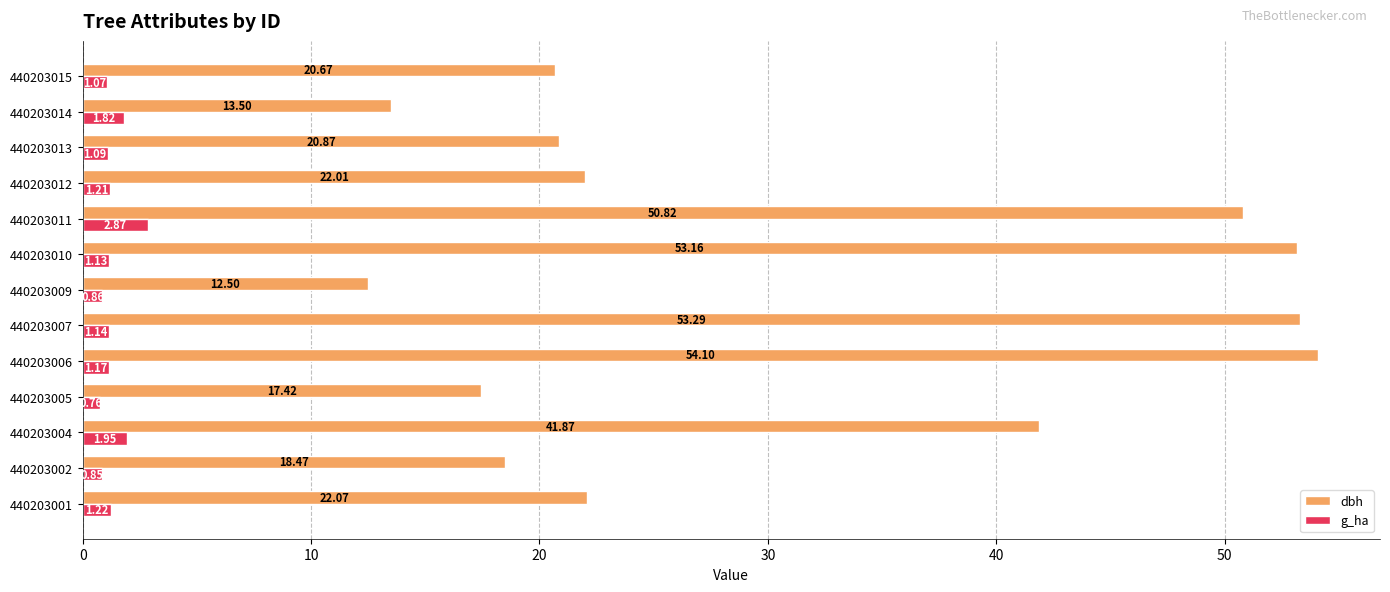

What is the difference between the maximum and second lowest values in the dbh series?

40.6